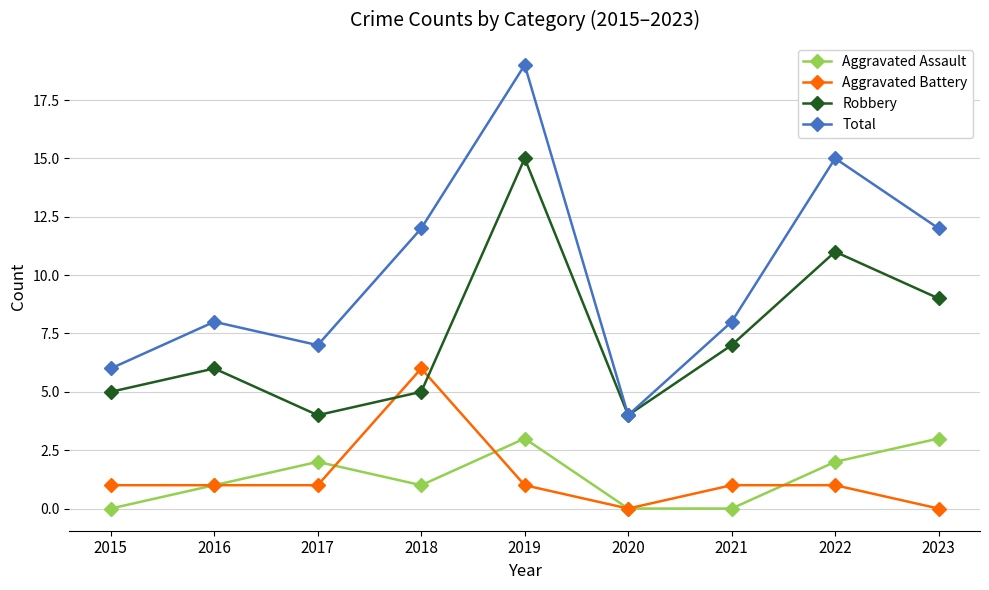

Which series has the largest range (max minus min)?

Total